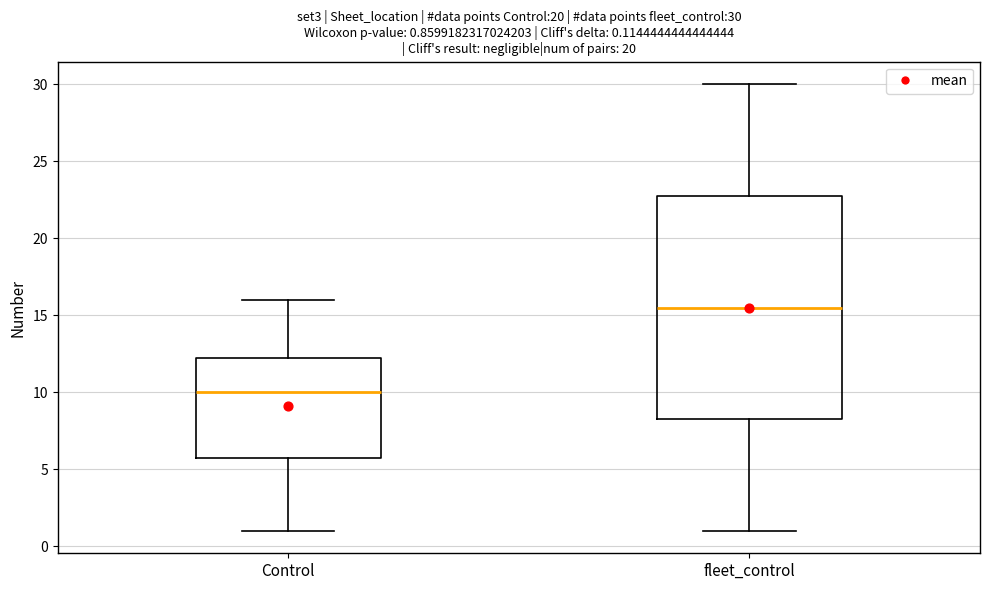

Comparing the boxes themselves (not the whiskers), which one is the tallest?

fleet_control